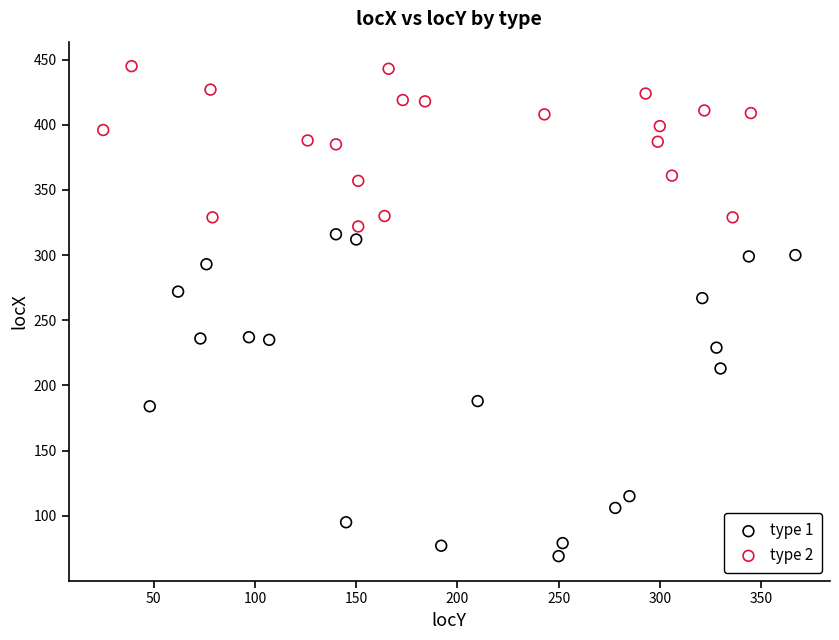

Which series reaches the maximum Y coordinate?

type 2